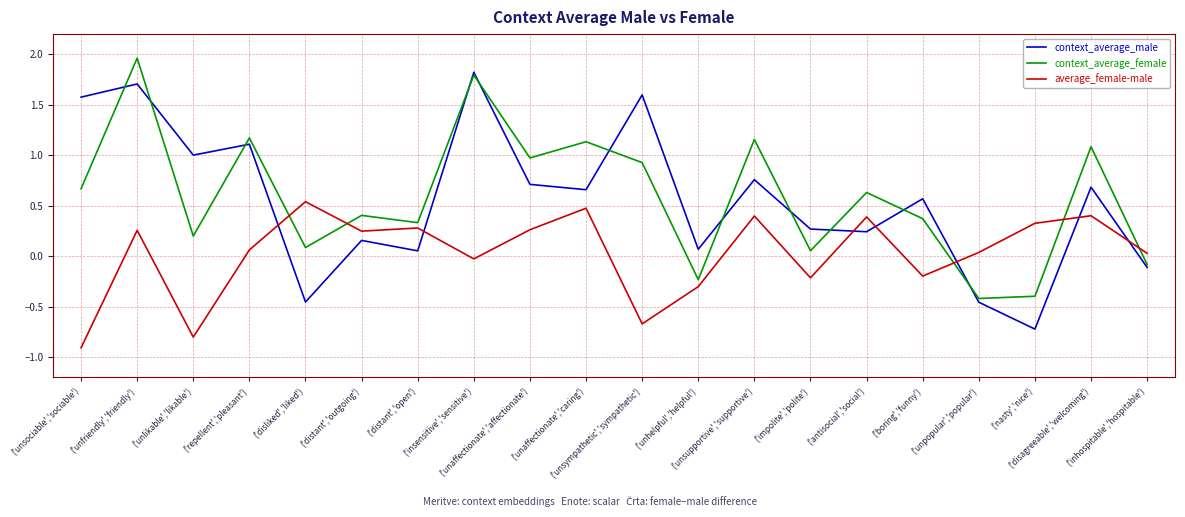

Which series has the largest range (max minus min)?

context_average_male